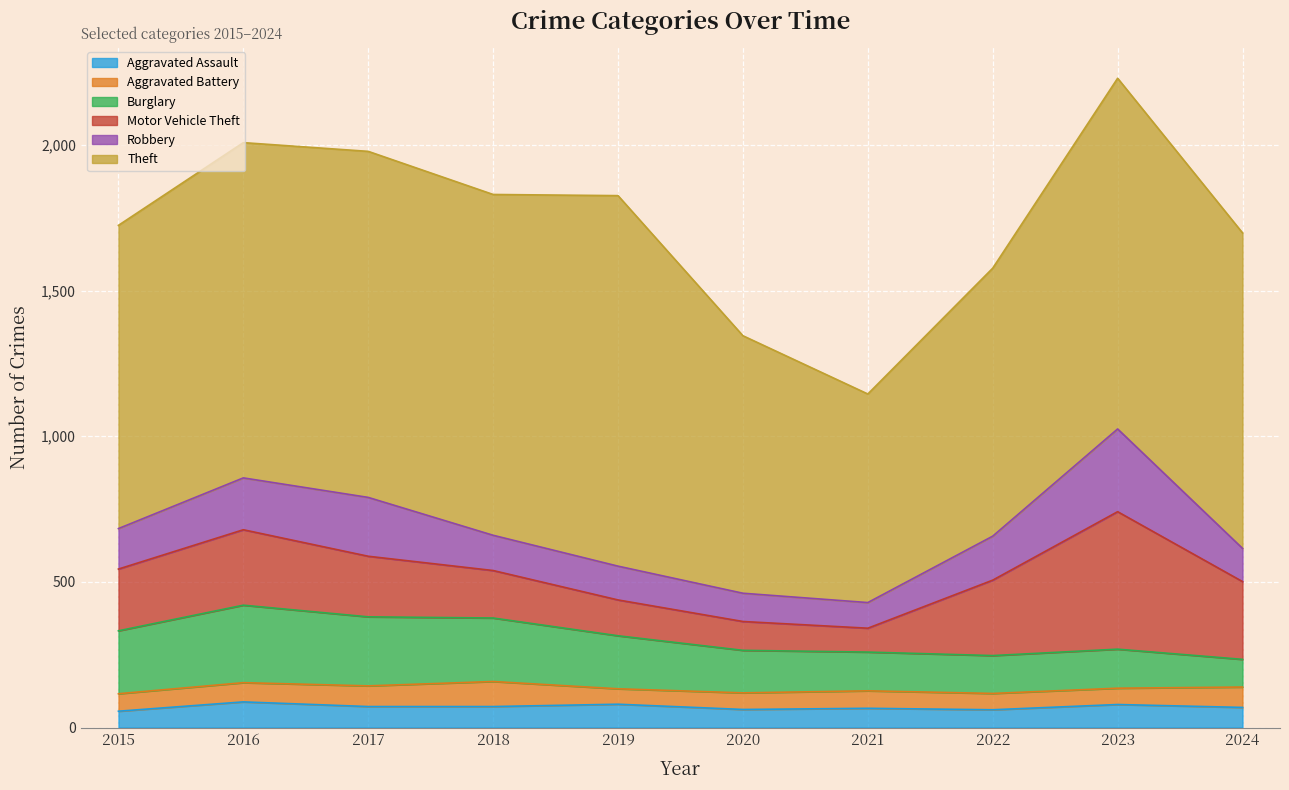

True or false: Aggravated Assault has a value of 79 at 2023.

True